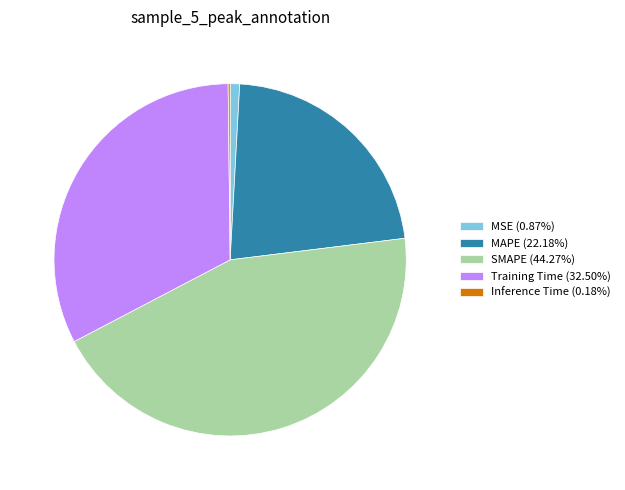

What is the ratio of the value at Training Time (32.50%) to the value at SMAPE (44.27%)?

0.7